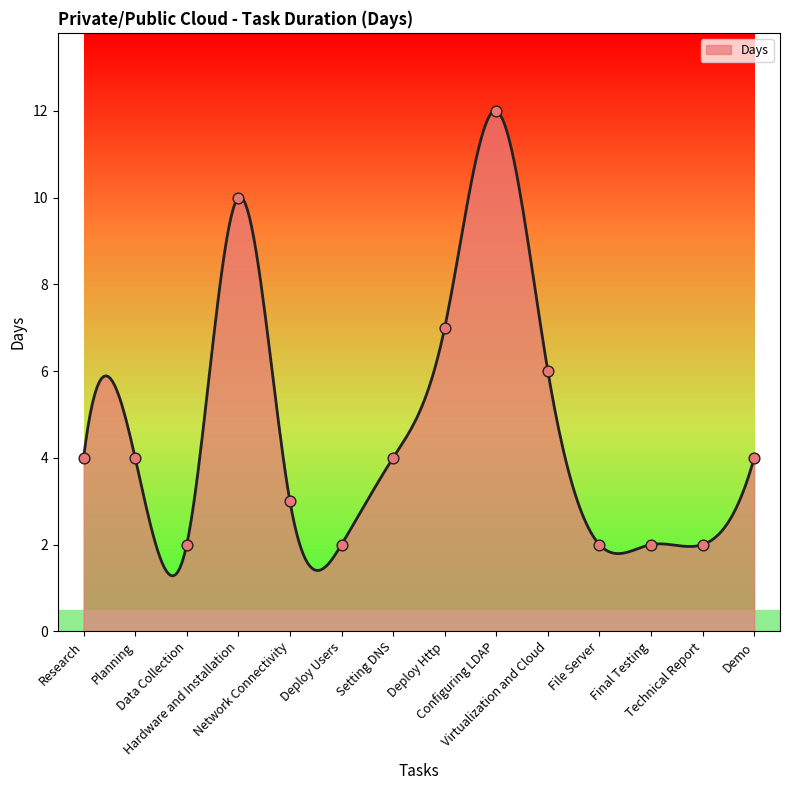

What is the greatest value displayed?

12.0